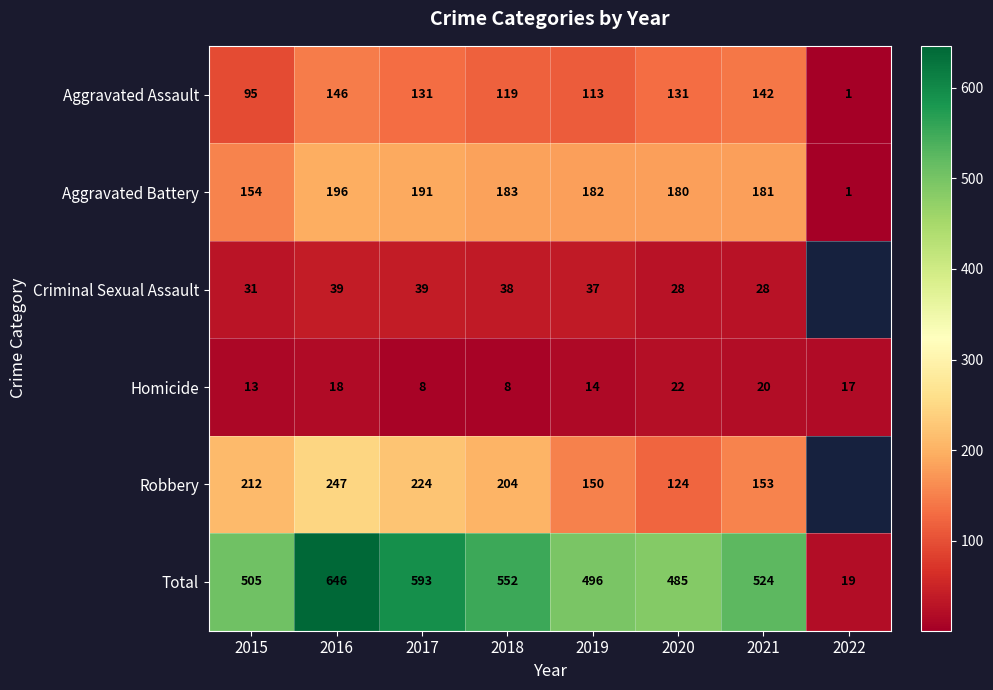

How many data points in Aggravated Assault are less than 131?

4